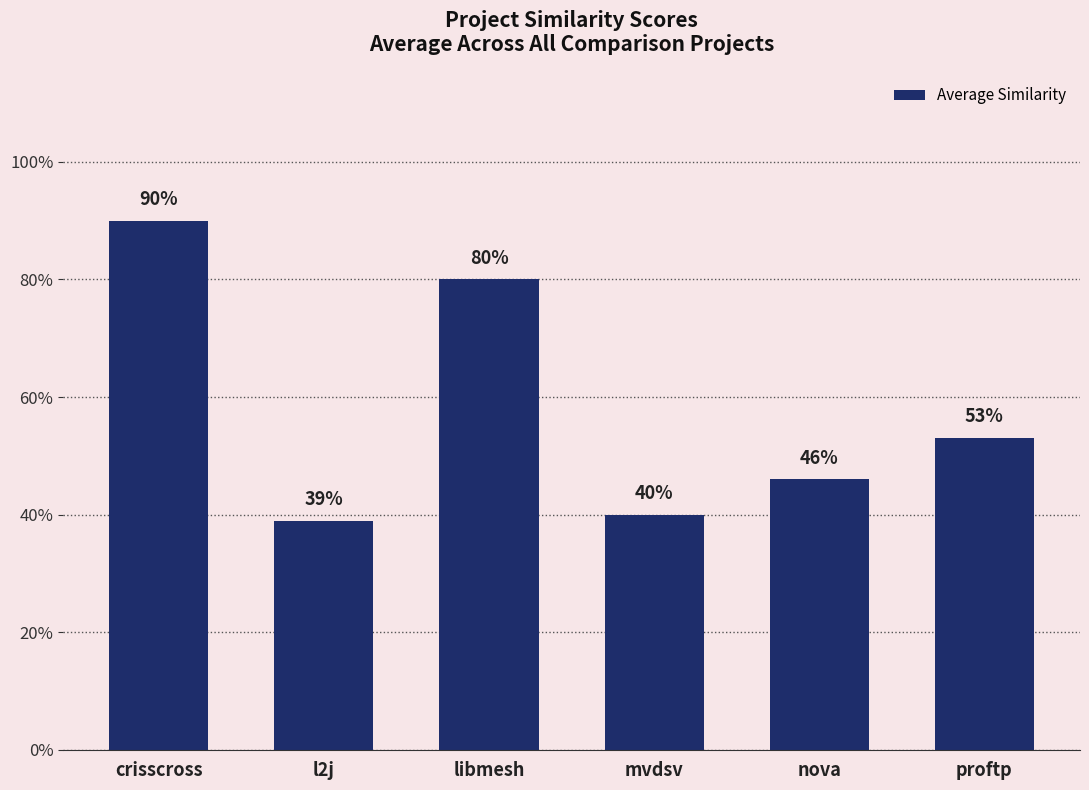

The value at mvdsv is 0.4. True or false?

True